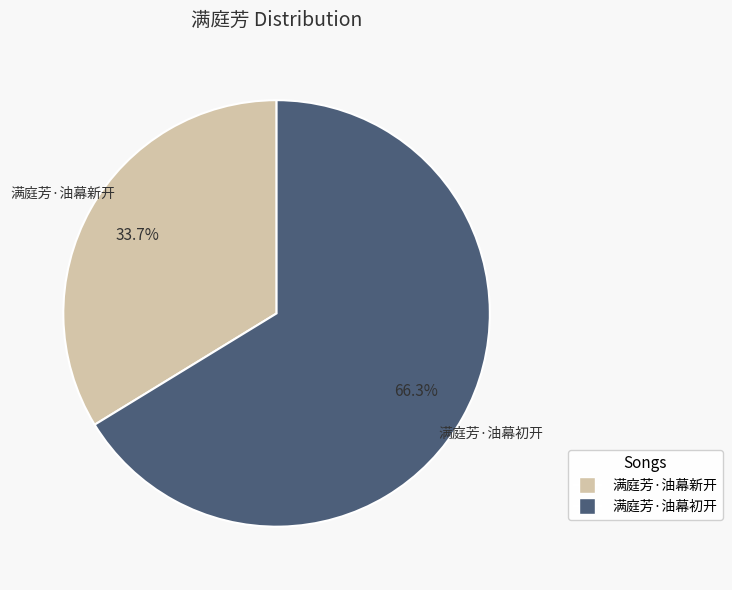

Is there any slice that represents more than half of the pie?

Yes